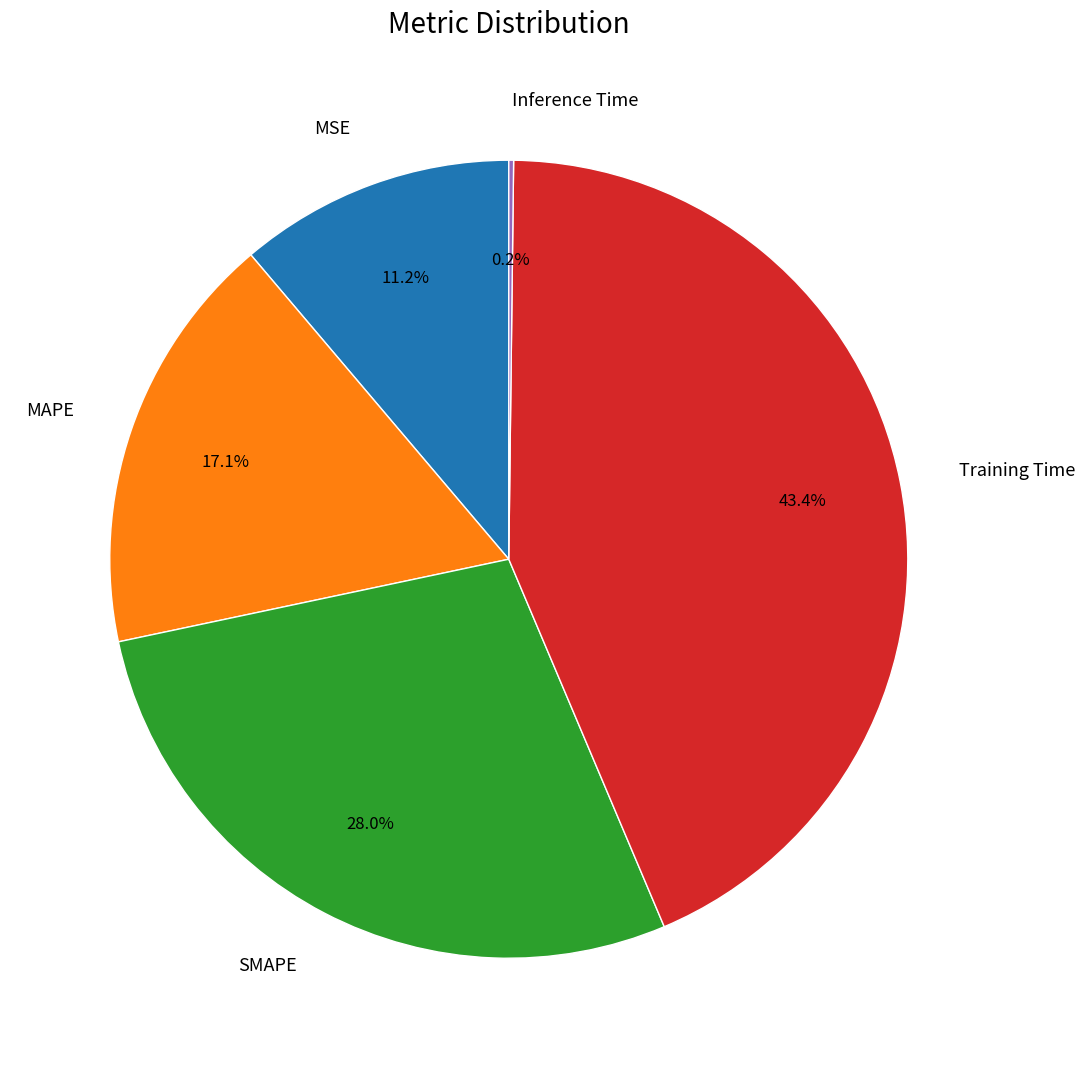

Which has a higher value, MAPE or Training Time?

Training Time